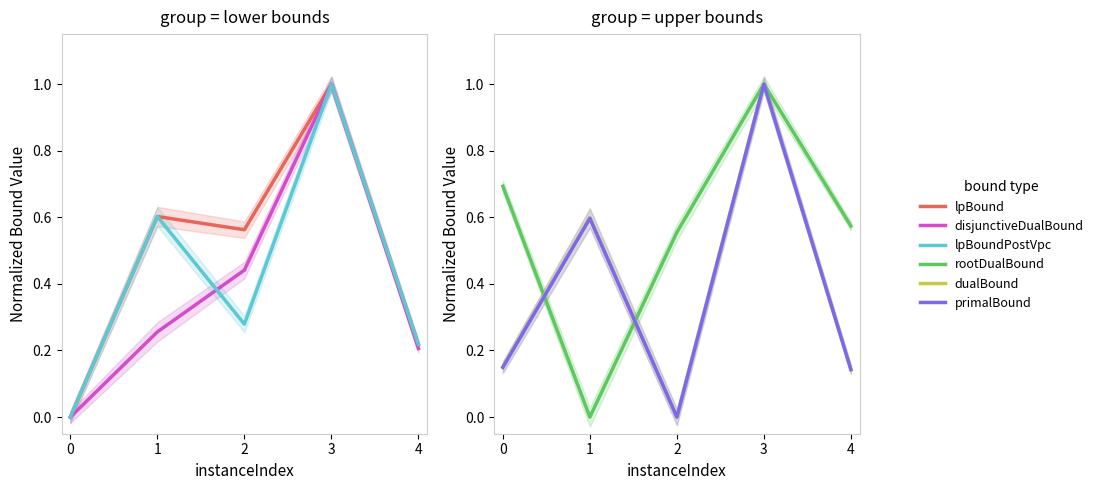

Which series has the widest spread of values?

rootDualBound